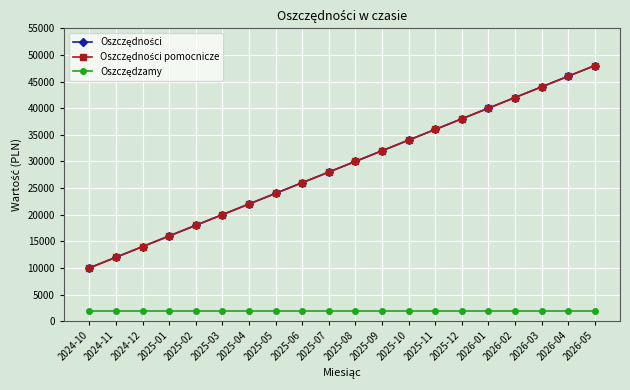

Is this an area chart (filled region under the line)?

No